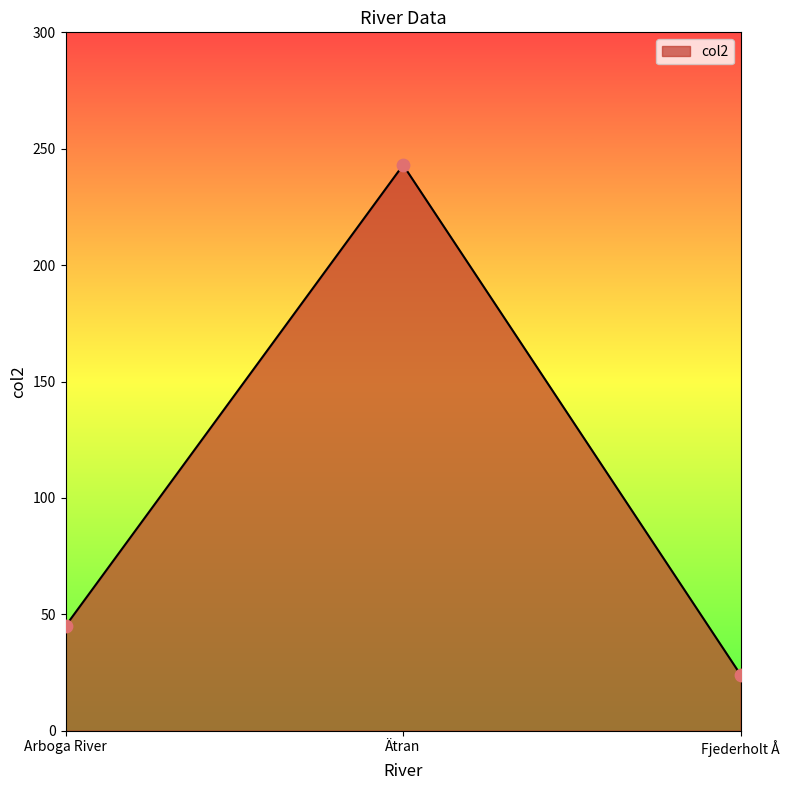

Which has a higher value, Arboga River or Ätran?

Ätran